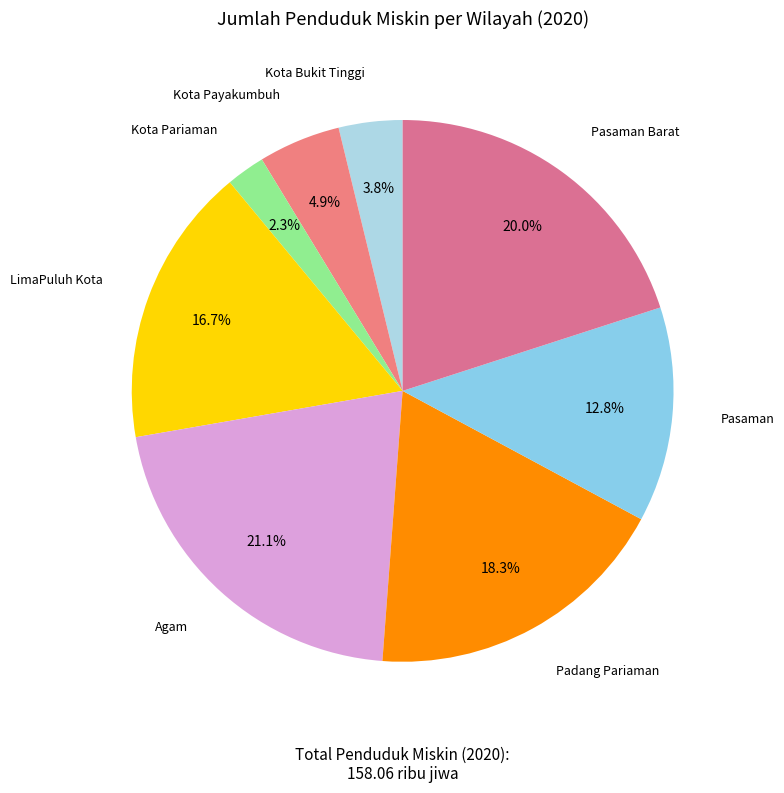

The Kota Bukit Tinggi slice represents 4% of the pie. True or false?

True